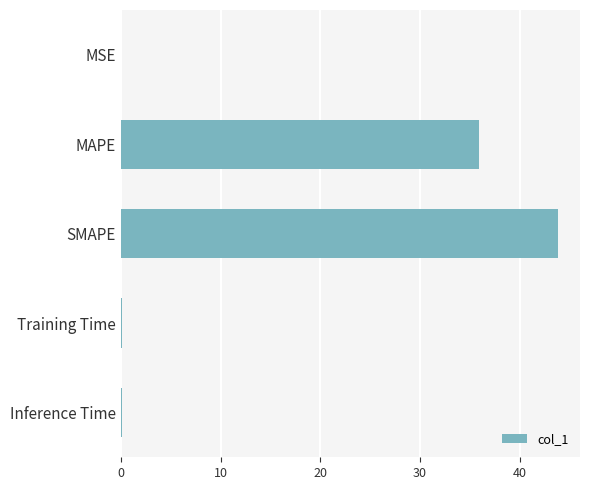

What is the average value?

16.0